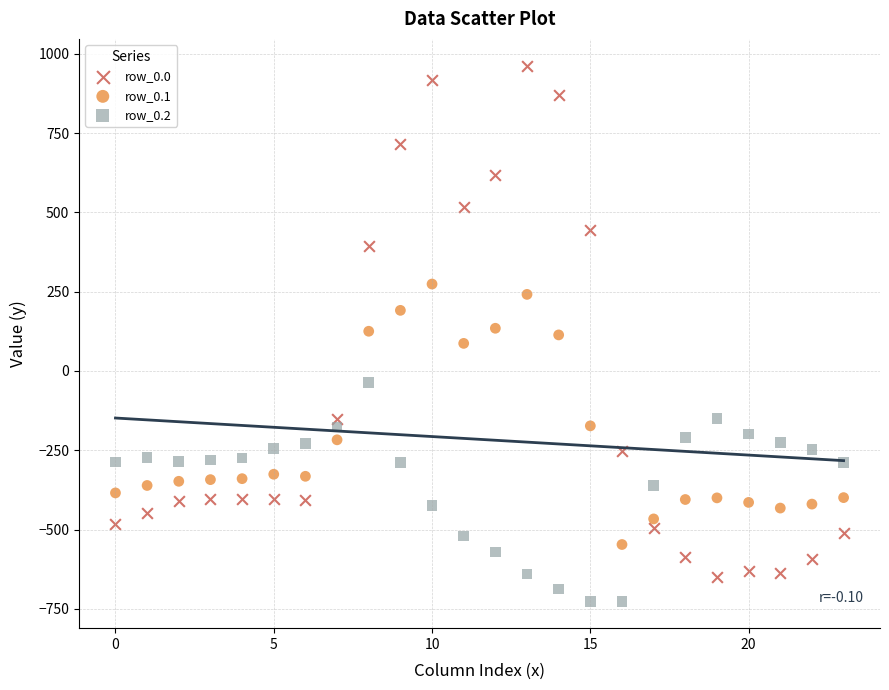

Which series reaches the minimum Y coordinate?

row_0.2